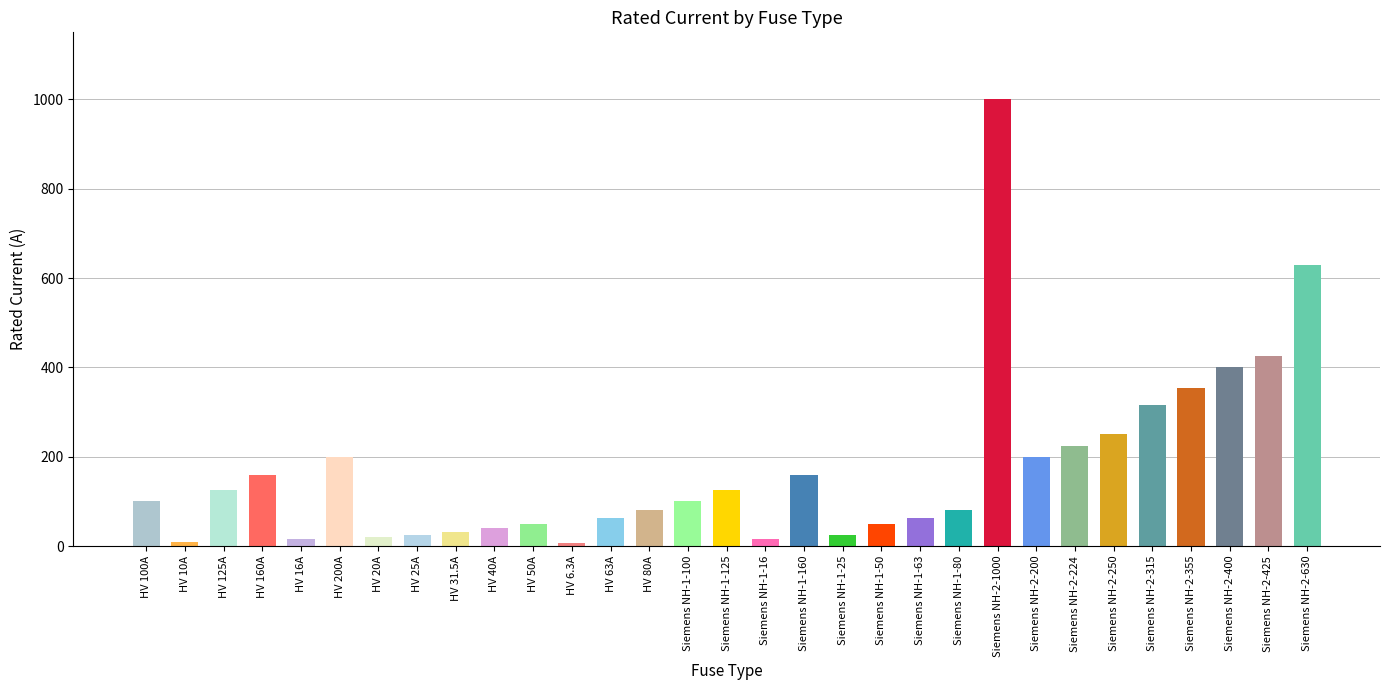

What is the average value?

172.4